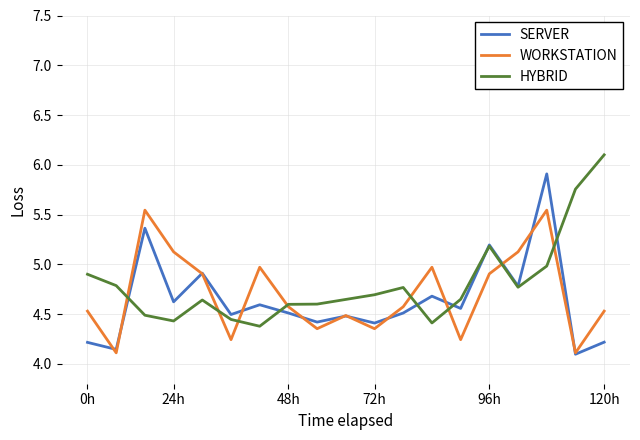

What is the maximum value shown in the chart?

6.1